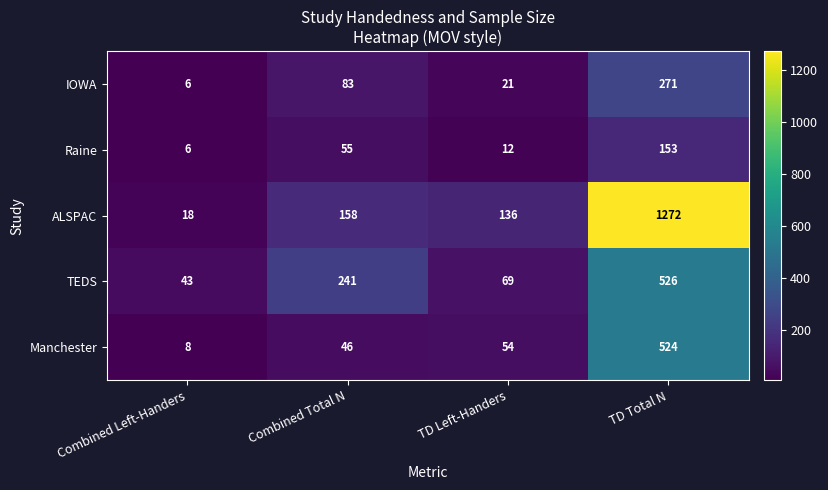

At which category is the sum across all series the highest?

TD Total N